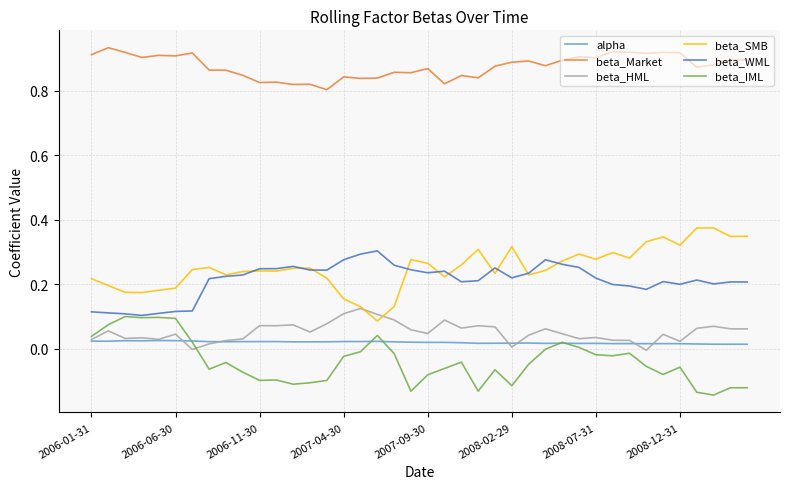

True or false: beta_Market and beta_SMB cross at least once.

False